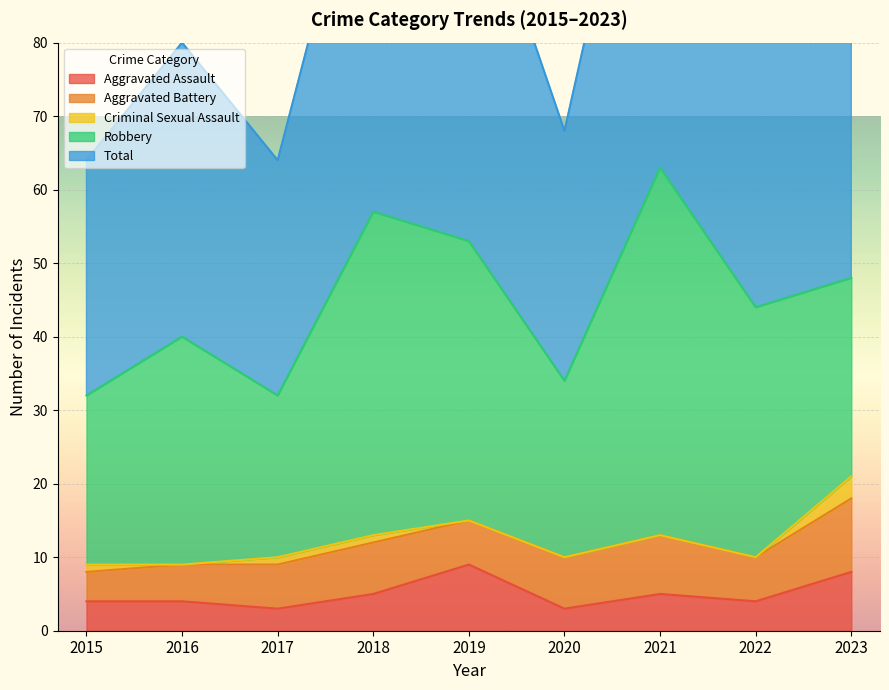

Reading left to right, what are all the values shown in this chart?

Aggravated Assault: 2015=4	2016=4	2017=3	2018=5	2019=9	2020=3	2021=5	2022=4	2023=8
Aggravated Battery: 2015=4	2016=5	2017=6	2018=7	2019=6	2020=7	2021=8	2022=6	2023=10
Criminal Sexual Assault: 2015=1	2016=0	2017=1	2018=1	2019=0	2020=0	2021=0	2022=0	2023=3
Robbery: 2015=23	2016=31	2017=22	2018=44	2019=38	2020=24	2021=50	2022=34	2023=27
Total: 2015=32	2016=40	2017=32	2018=57	2019=53	2020=34	2021=63	2022=44	2023=48